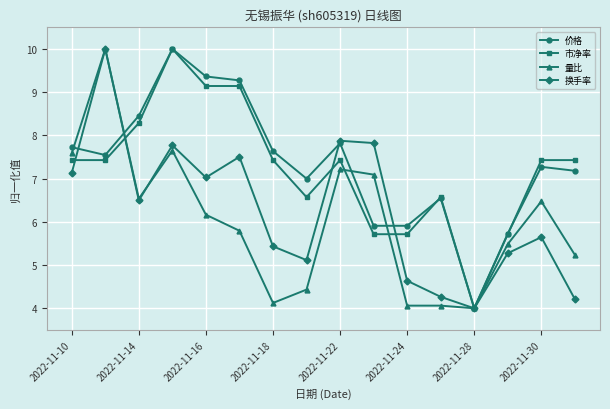

What is the minimum value shown in the chart?

4.0